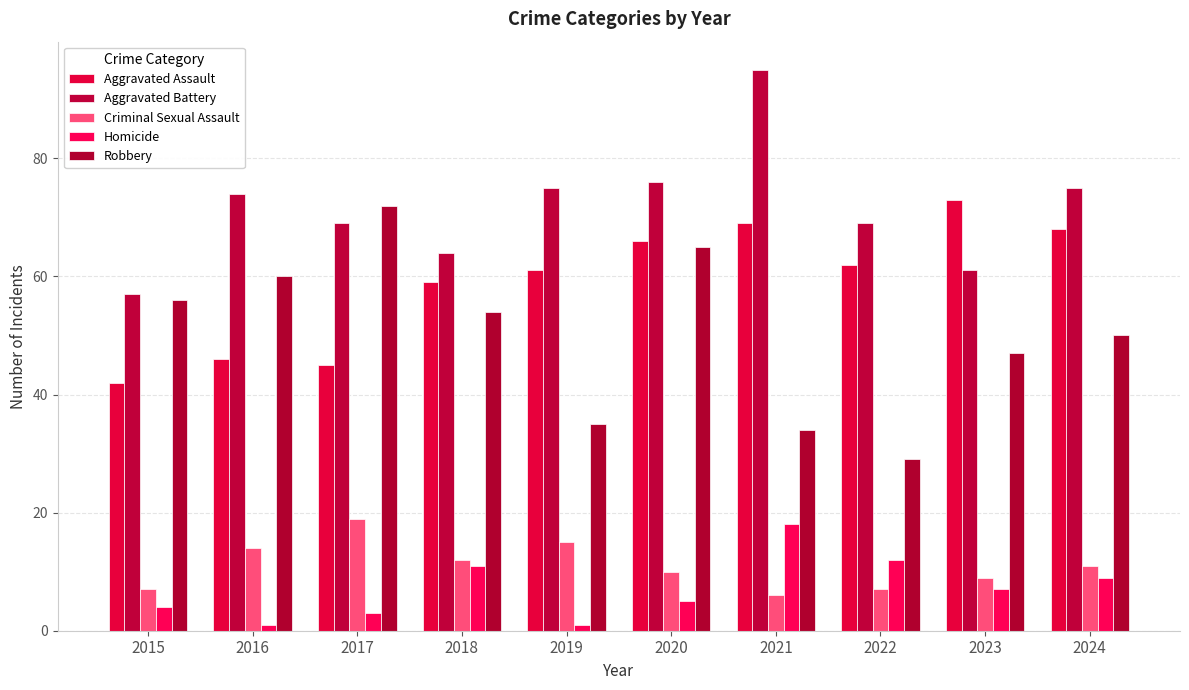

How many groups of bars are there?

10